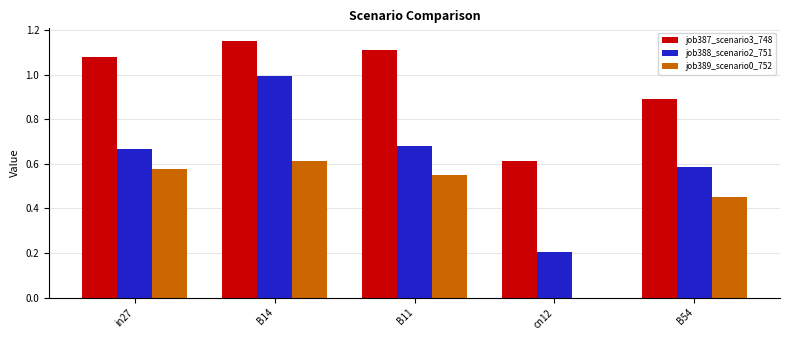

Which series changed the most between in27 and B54?

job387_scenario3_748